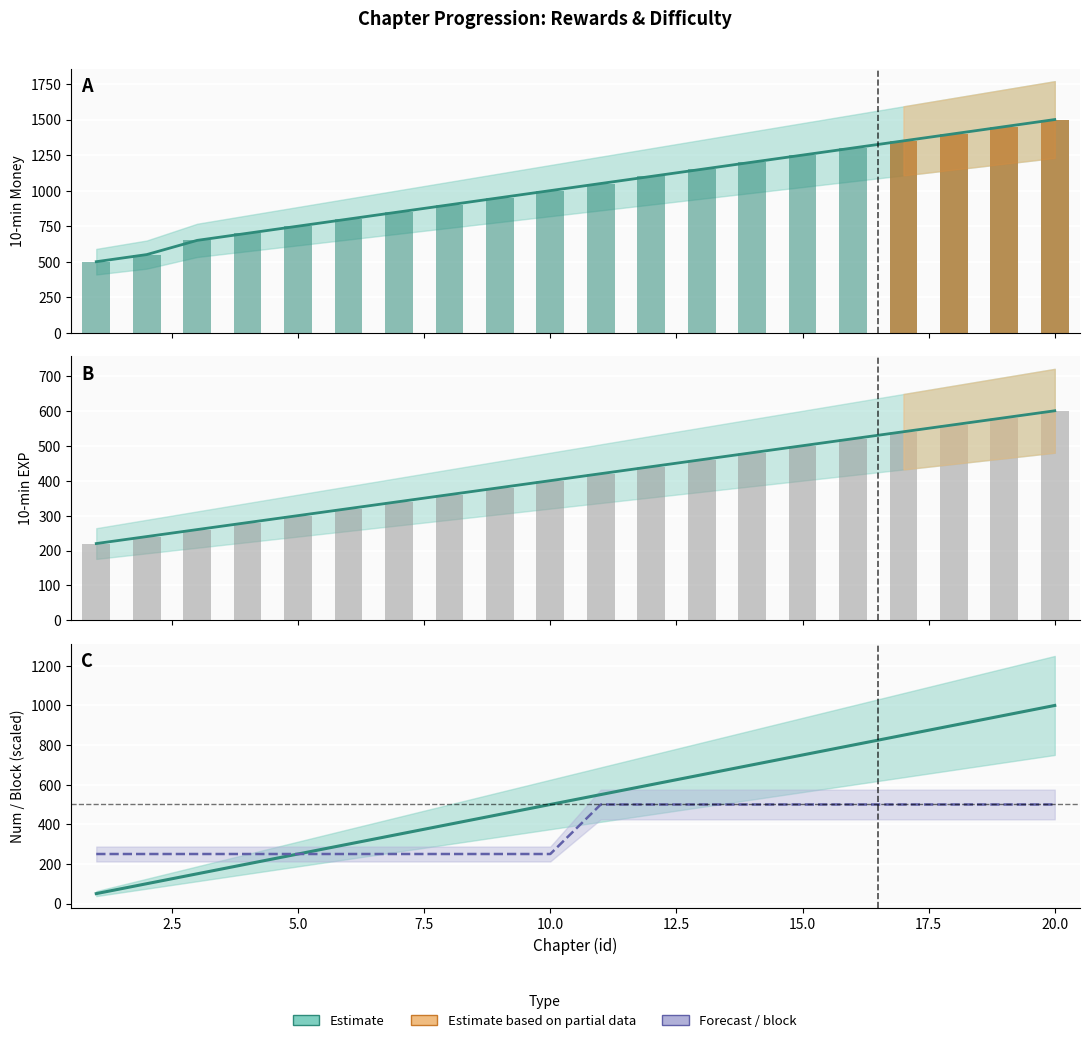

Is the value of exp at 17.5 greater than the value of money at 13?

No